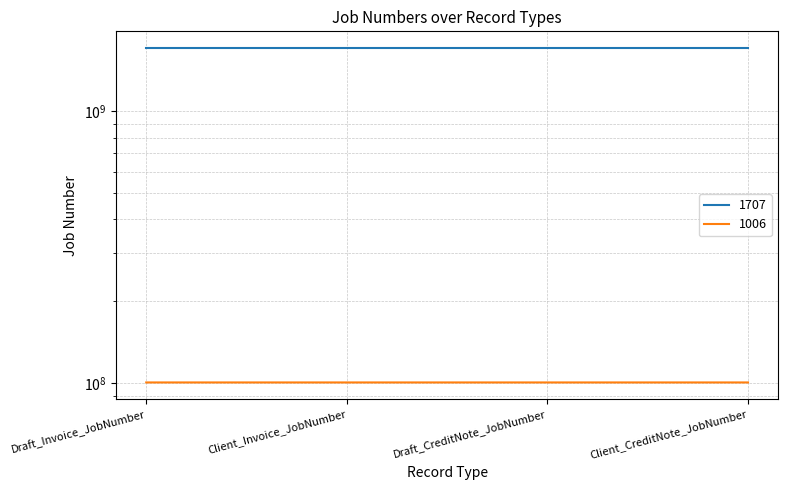

The value of 1707 at Client_CreditNote_JobNumber is 1707106659. True or false?

True